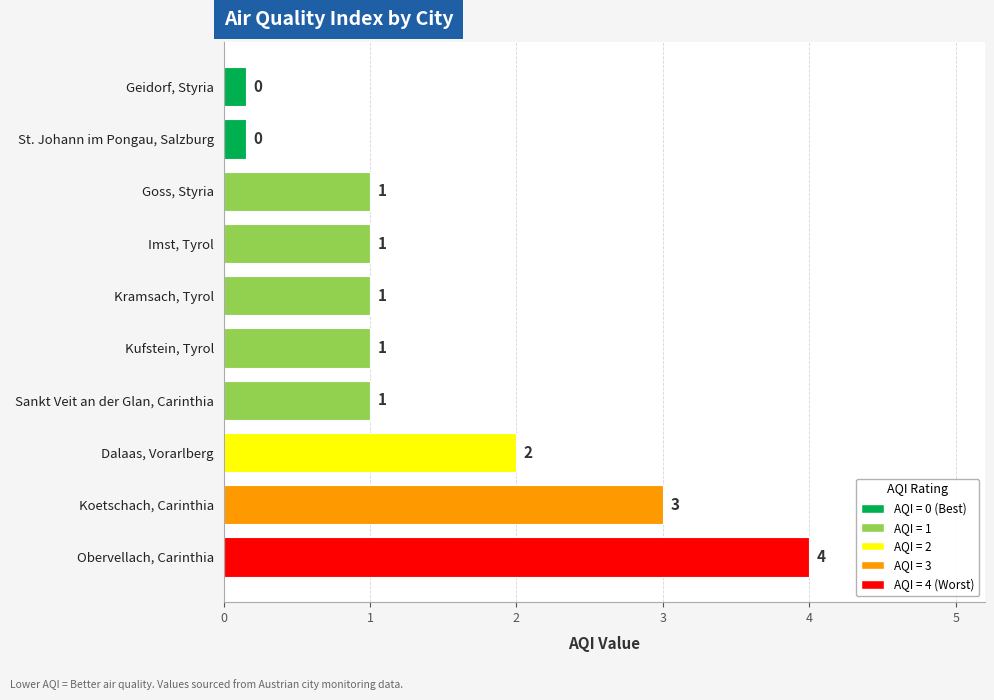

Is it true that the value at Koetschach, Carinthia is 3.0?

True